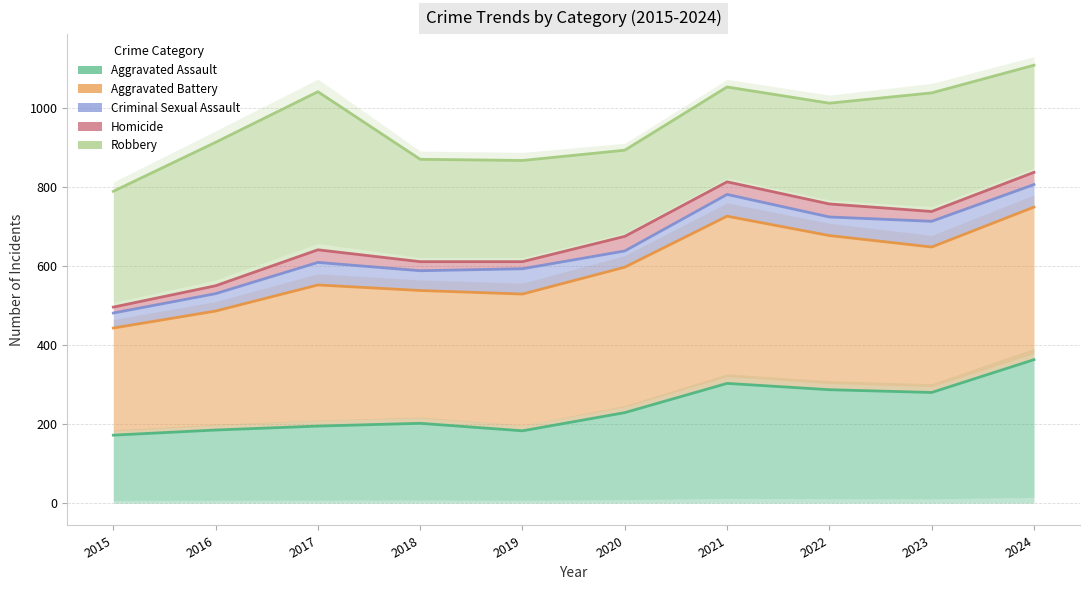

True or false: Robbery and Aggravated Battery cross at least once.

False